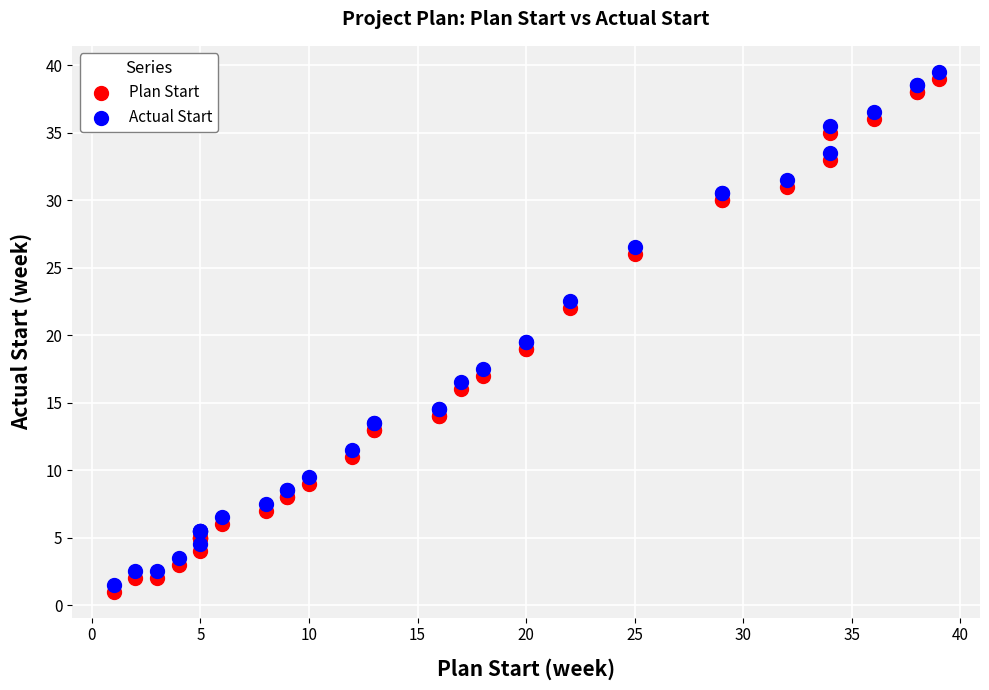

What is the X range (max minus min) for the scatter plot?

38.0